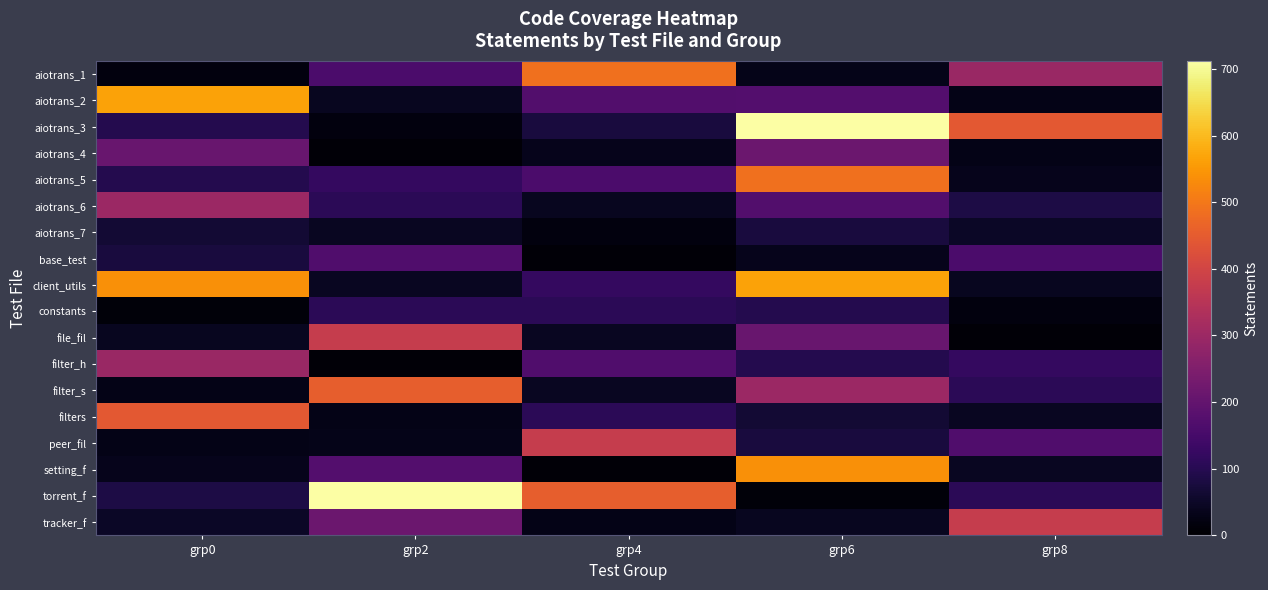

Reading left to right, what are all the values shown in this chart?

aiotrans_1: grp0=18	grp2=160	grp4=487	grp6=31	grp8=295
aiotrans_2: grp0=566	grp2=41	grp4=171	grp6=175	grp8=30
aiotrans_3: grp0=95	grp2=18	grp4=77	grp6=712	grp8=443
aiotrans_4: grp0=209	grp2=10	grp4=35	grp6=215	grp8=30
aiotrans_5: grp0=96	grp2=120	grp4=160	grp6=487	grp8=34
aiotrans_6: grp0=300	grp2=106	grp4=41	grp6=171	grp8=86
aiotrans_7: grp0=65	grp2=42	grp4=18	grp6=77	grp8=48
base_test: grp0=77	grp2=168	grp4=10	grp6=35	grp8=160
client_utils: grp0=537	grp2=44	grp4=120	grp6=566	grp8=41
constants: grp0=13	grp2=107	grp4=106	grp6=95	grp8=18
file_fil: grp0=39	grp2=378	grp4=42	grp6=209	grp8=10
filter_h: grp0=295	grp2=9	grp4=168	grp6=96	grp8=120
filter_s: grp0=30	grp2=455	grp4=44	grp6=300	grp8=106
filters: grp0=443	grp2=28	grp4=107	grp6=65	grp8=42
peer_fil: grp0=30	grp2=31	grp4=378	grp6=77	grp8=168
setting_f: grp0=34	grp2=175	grp4=9	grp6=537	grp8=44
torrent_f: grp0=86	grp2=712	grp4=455	grp6=13	grp8=107
tracker_f: grp0=48	grp2=215	grp4=28	grp6=39	grp8=378